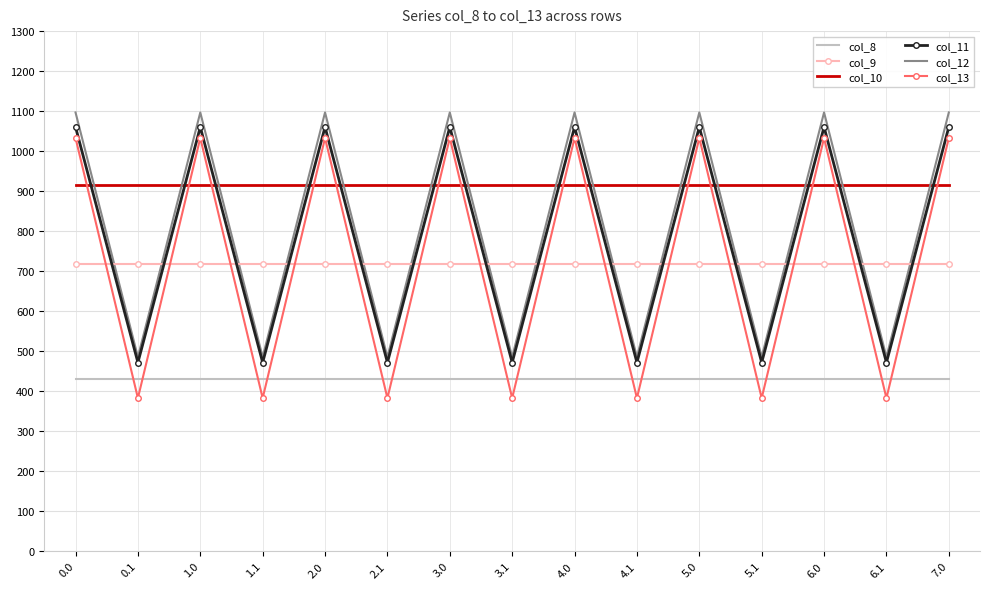

What is the difference between the highest and lowest values at 5.1?

533.5